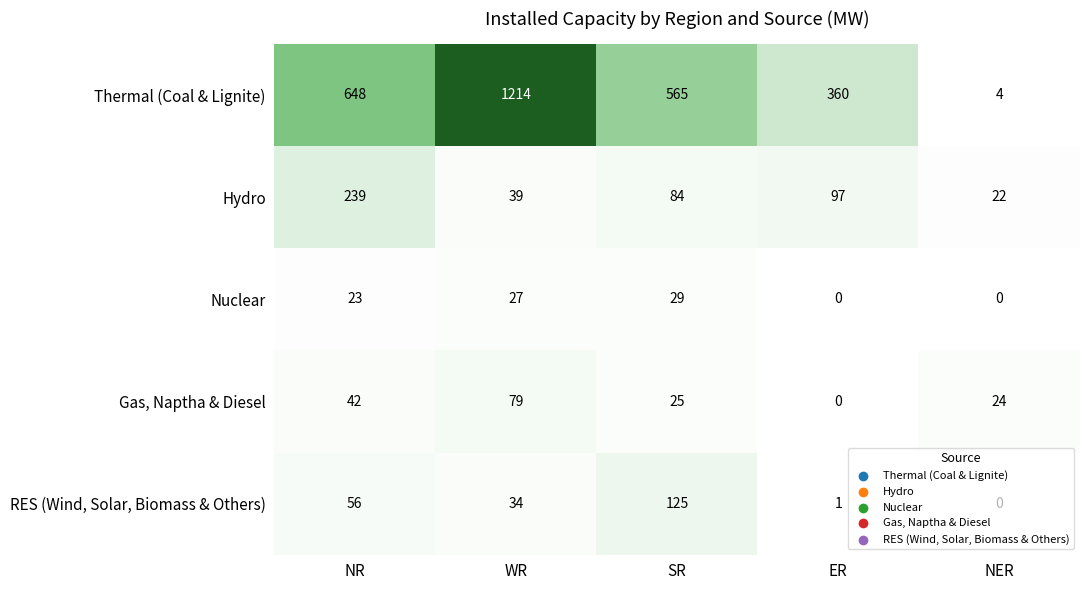

What is the maximum value for Hydro?

239